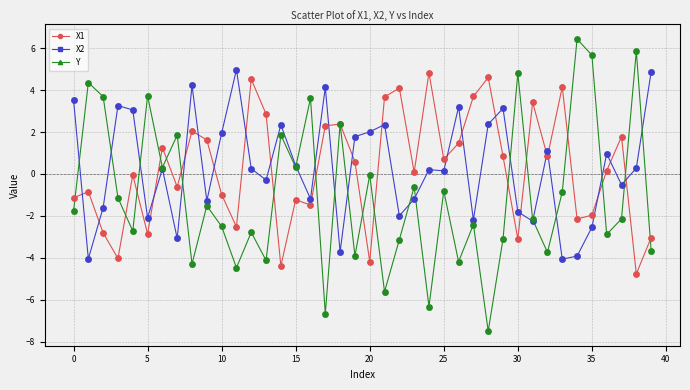

Which series has the widest spread of values?

Y